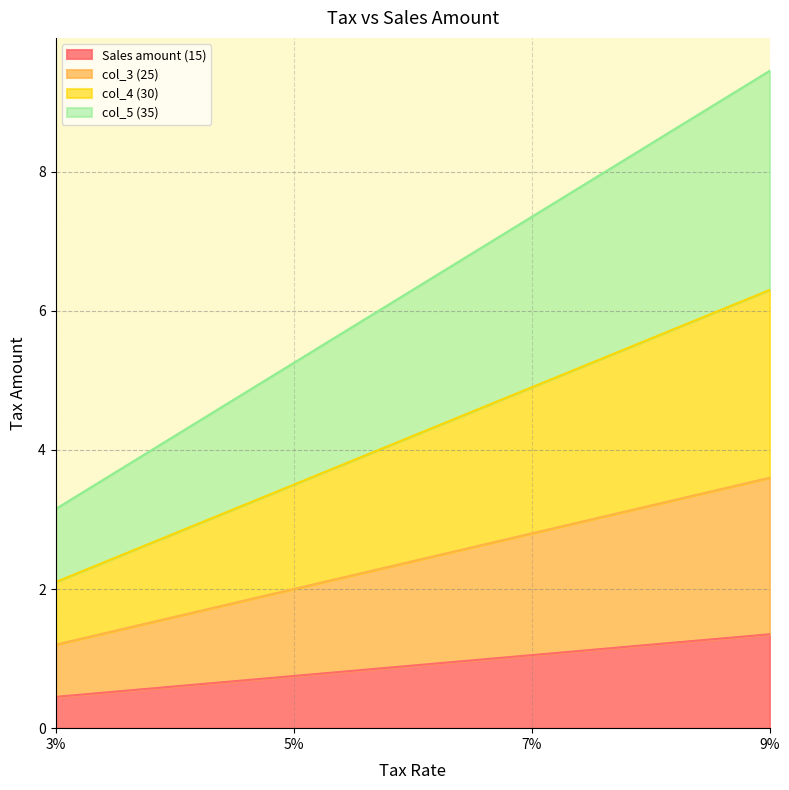

What is the difference between the Sales amount (15) values at 7% and 5%?

0.3